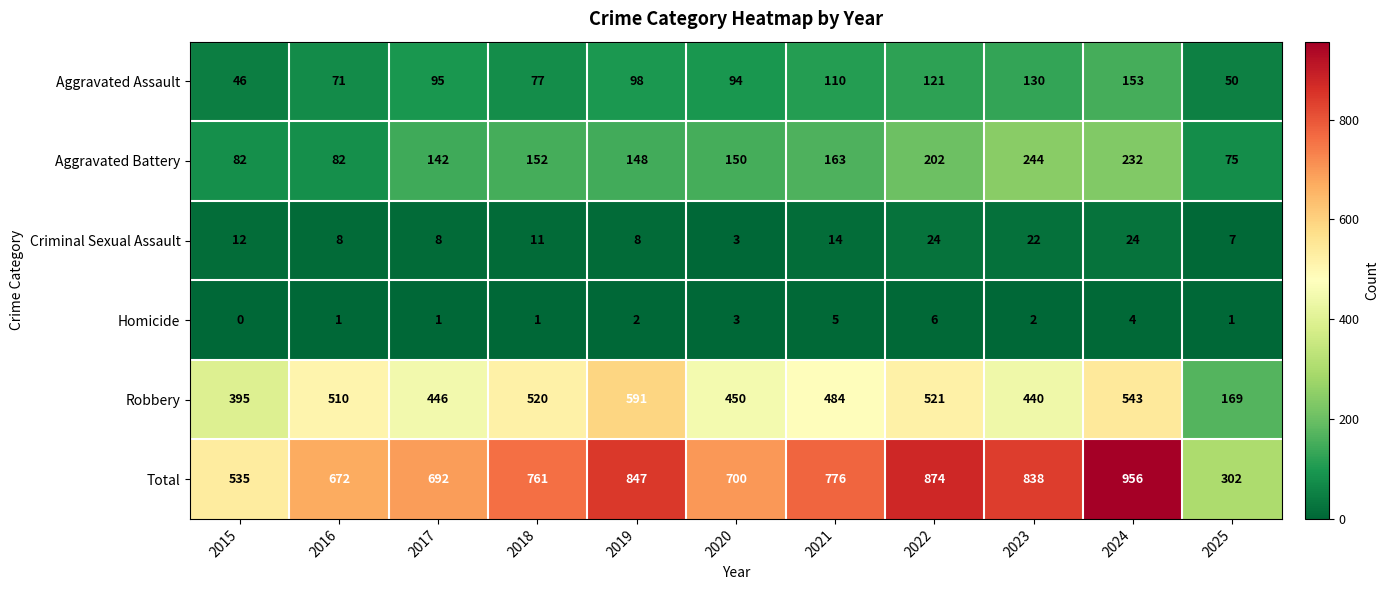

The Aggravated Battery series shows 143 at 2016. True or false?

False